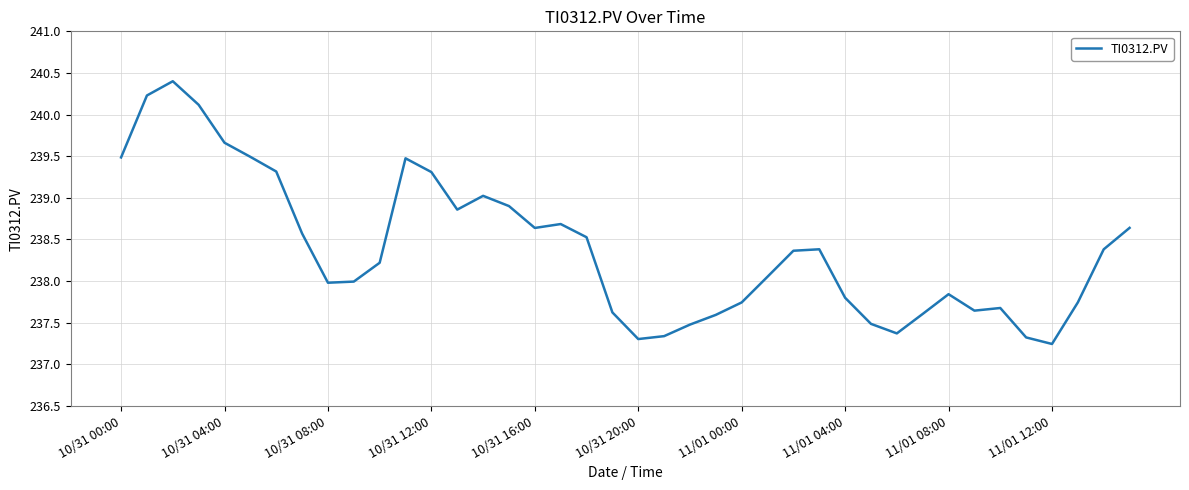

What is the smallest value displayed?

237.2